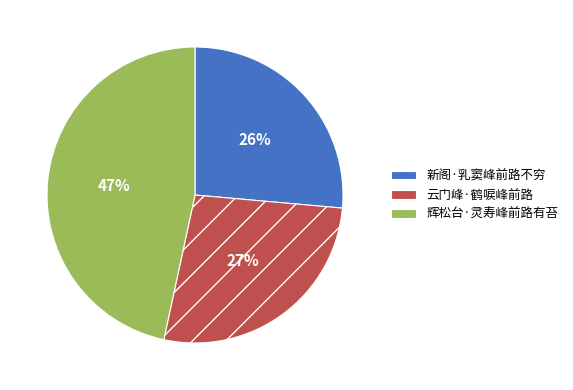

Rank the categories by value from lowest to highest.

新阁·乳窦峰前路不穷, 云门峰·鹤唳峰前路, 辉松台·灵寿峰前路有苔